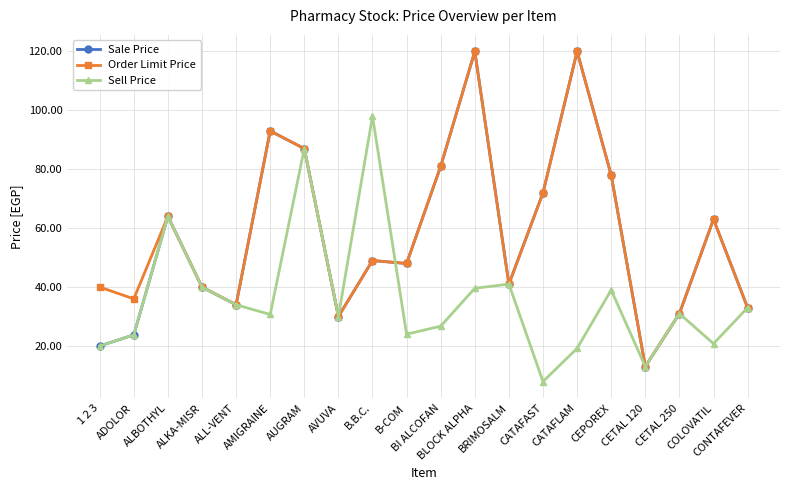

How many categories are shown in the chart?

20